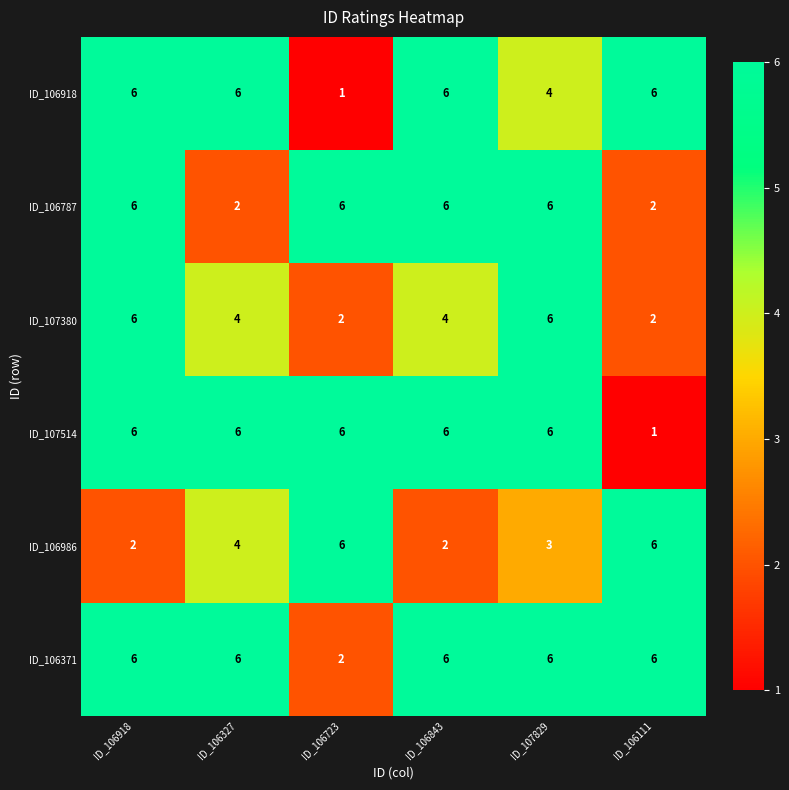

How many series are shown in this chart?

6